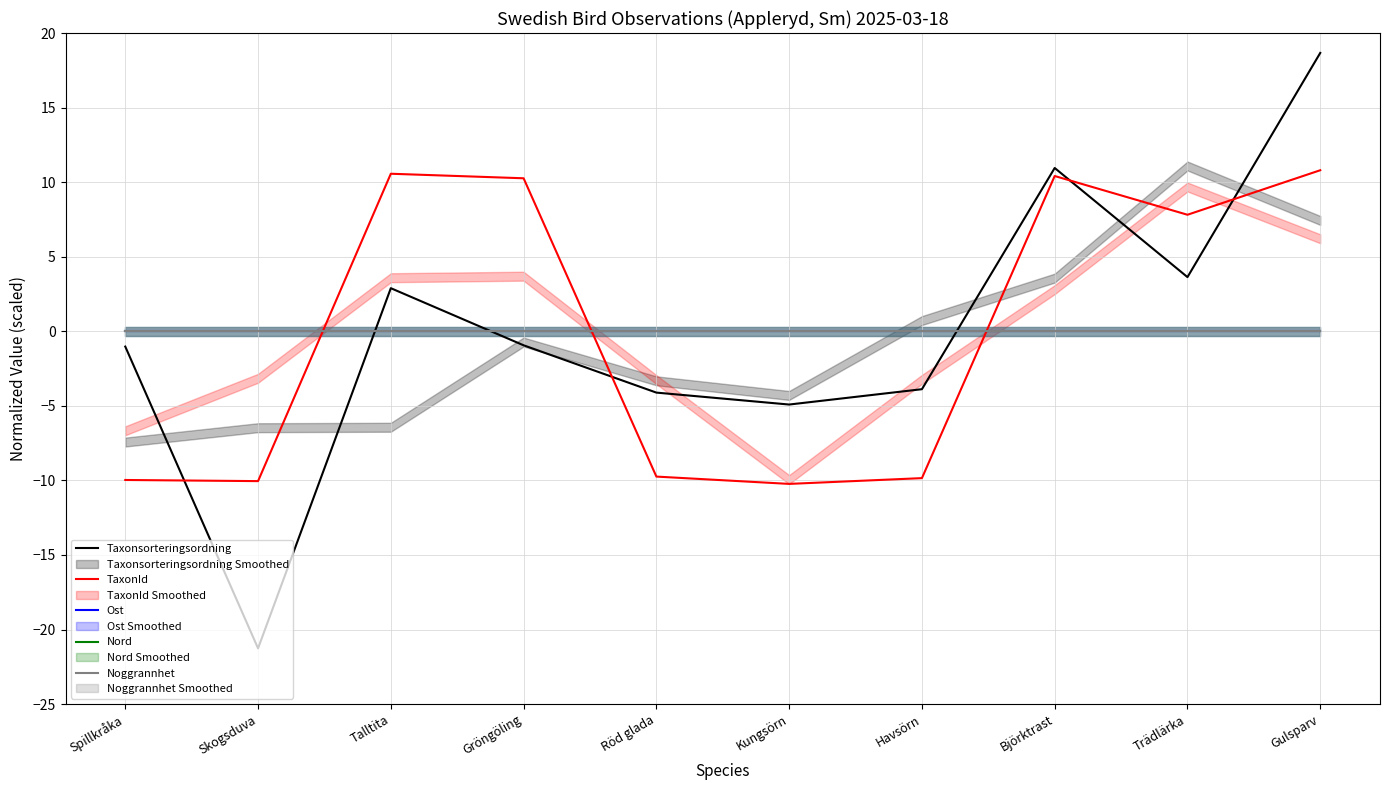

Reading left to right, extract all data points from this chart.

Taxonsorteringsordning: Spillkråka=-1.0	Skogsduva=-21.3	Talltita=2.9	Gröngöling=-0.9	Röd glada=-4.1	Kungsörn=-4.9	Havsörn=-3.9	Björktrast=10.9	Trädlärka=3.6	Gulsparv=18.7
TaxonId: Spillkråka=-10.0	Skogsduva=-10.0	Talltita=10.6	Gröngöling=10.3	Röd glada=-9.7	Kungsörn=-10.2	Havsörn=-9.8	Björktrast=10.4	Trädlärka=7.8	Gulsparv=10.8
Ost: Spillkråka=0.0	Skogsduva=0.0	Talltita=0.0	Gröngöling=0.0	Röd glada=0.0	Kungsörn=0.0	Havsörn=0.0	Björktrast=0.0	Trädlärka=0.0	Gulsparv=0.0
Nord: Spillkråka=0.0	Skogsduva=0.0	Talltita=0.0	Gröngöling=0.0	Röd glada=0.0	Kungsörn=0.0	Havsörn=0.0	Björktrast=0.0	Trädlärka=0.0	Gulsparv=0.0
Noggrannhet: Spillkråka=0.0	Skogsduva=0.0	Talltita=0.0	Gröngöling=0.0	Röd glada=0.0	Kungsörn=0.0	Havsörn=0.0	Björktrast=0.0	Trädlärka=0.0	Gulsparv=0.0